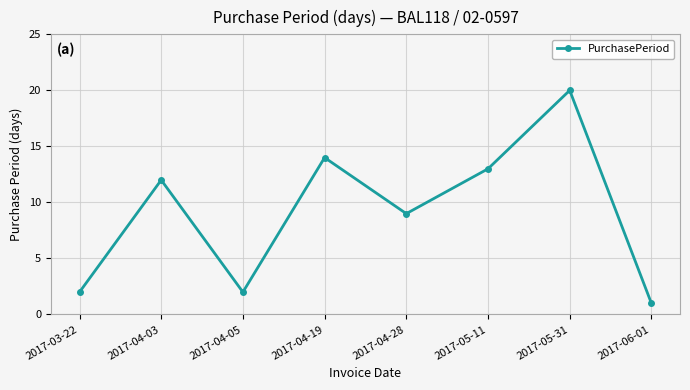

At which label is the value closest to 10?

2017-04-28